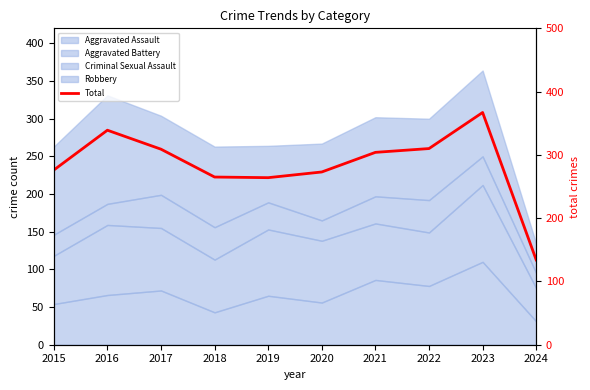

List the labels in order of value, smallest first.

2024, 2019, 2018, 2020, 2015, 2021, 2017, 2022, 2016, 2023